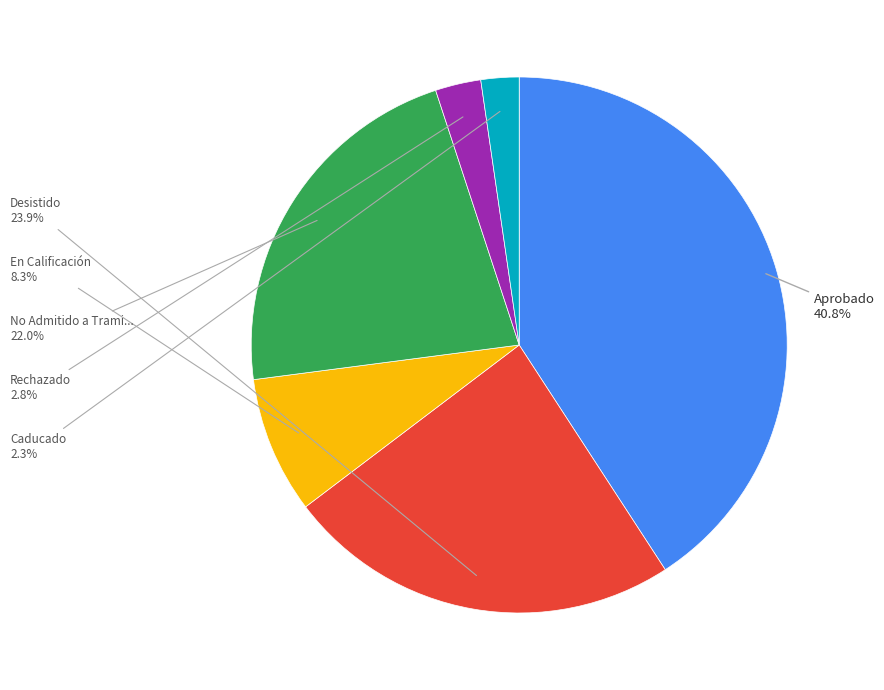

Does any single category account for the majority?

No